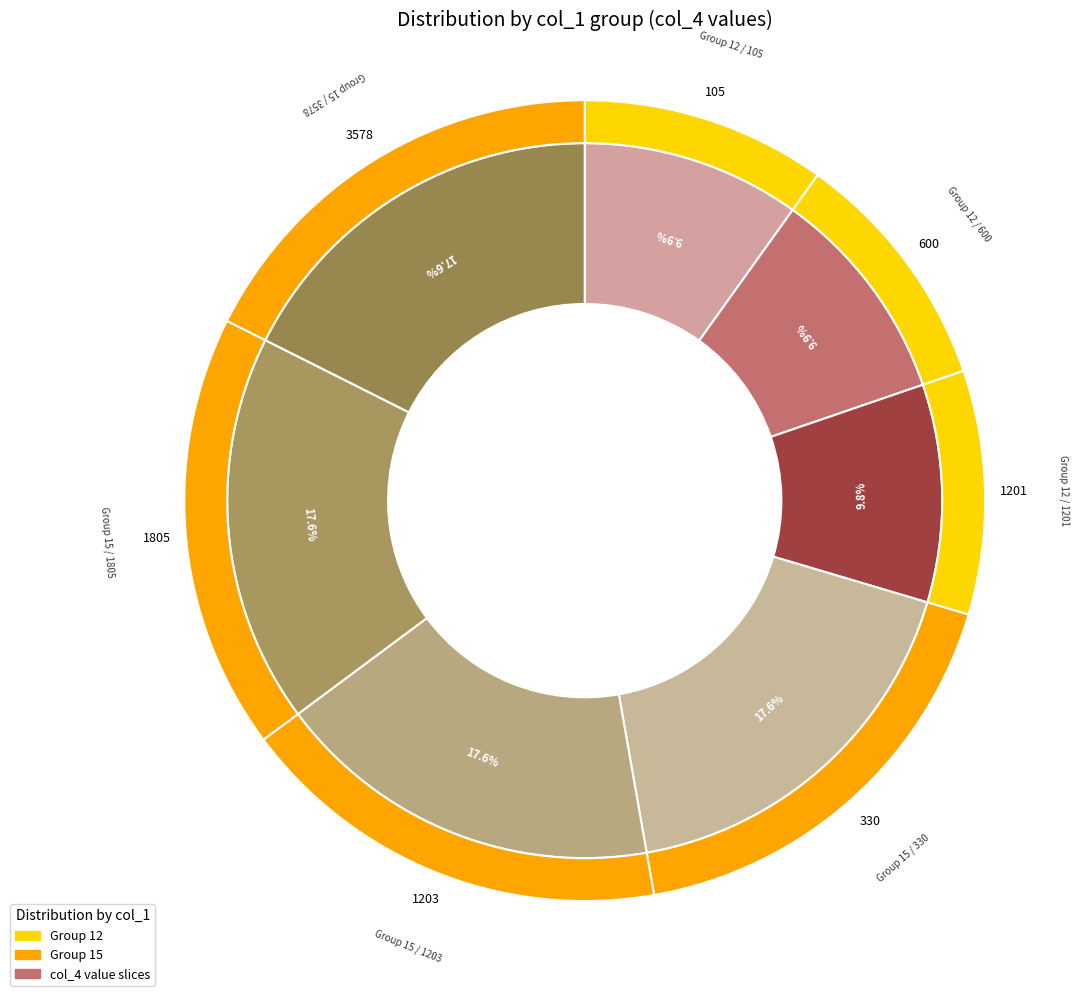

Is there any slice that represents more than half of the pie?

No